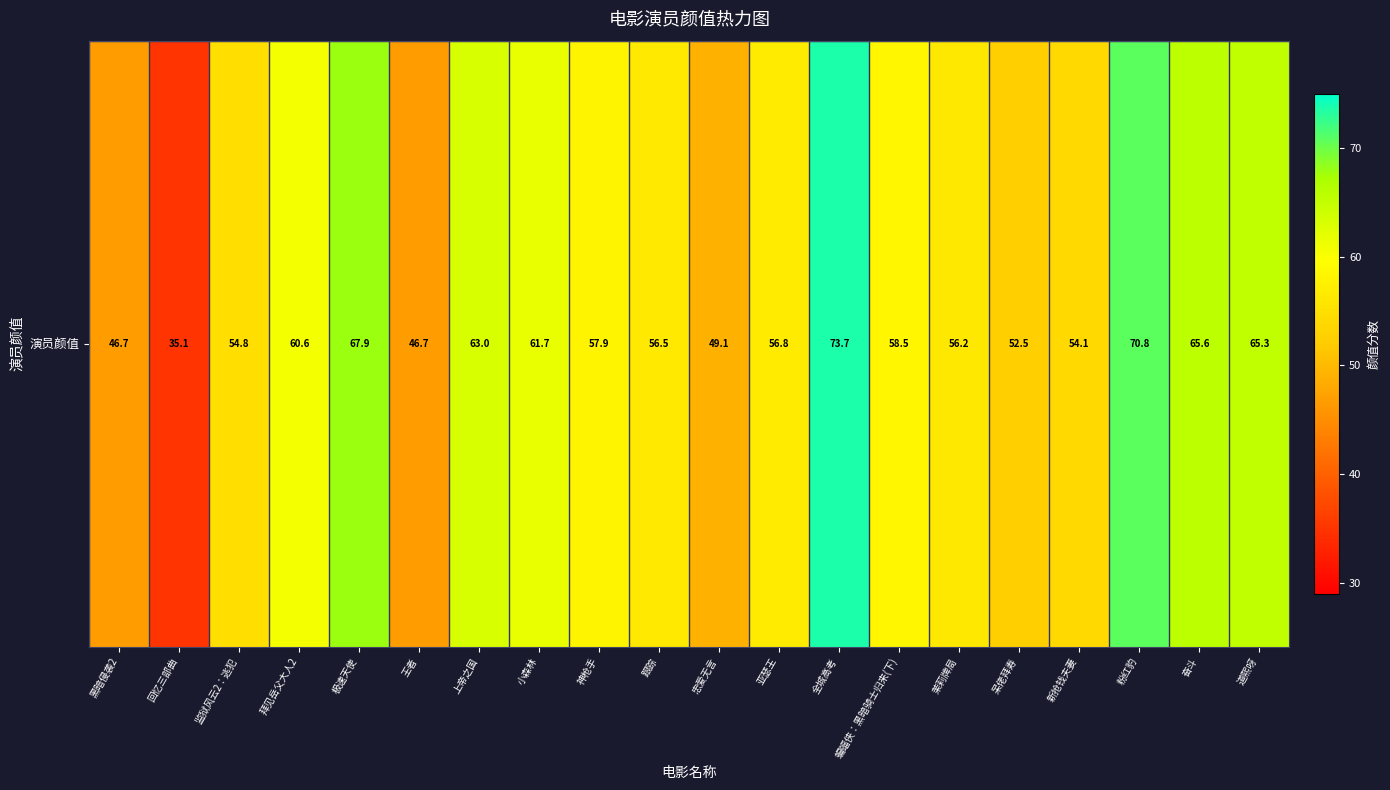

Rank the categories by value from highest to lowest.

全城高考, 粉红豹, 极速天使, 奋斗, 道熙呀, 上帝之国, 小森林, 拜见岳父大人2, 蝙蝠侠：黑暗骑士归来(下), 神枪手, 亚瑟王, 跟踪, 茉莉牌局, 监狱风云2：逃犯, 新抢钱夫妻, 呆佬拜寿, 忠爱无言, 黑暗侵袭2, 王者, 回忆三部曲